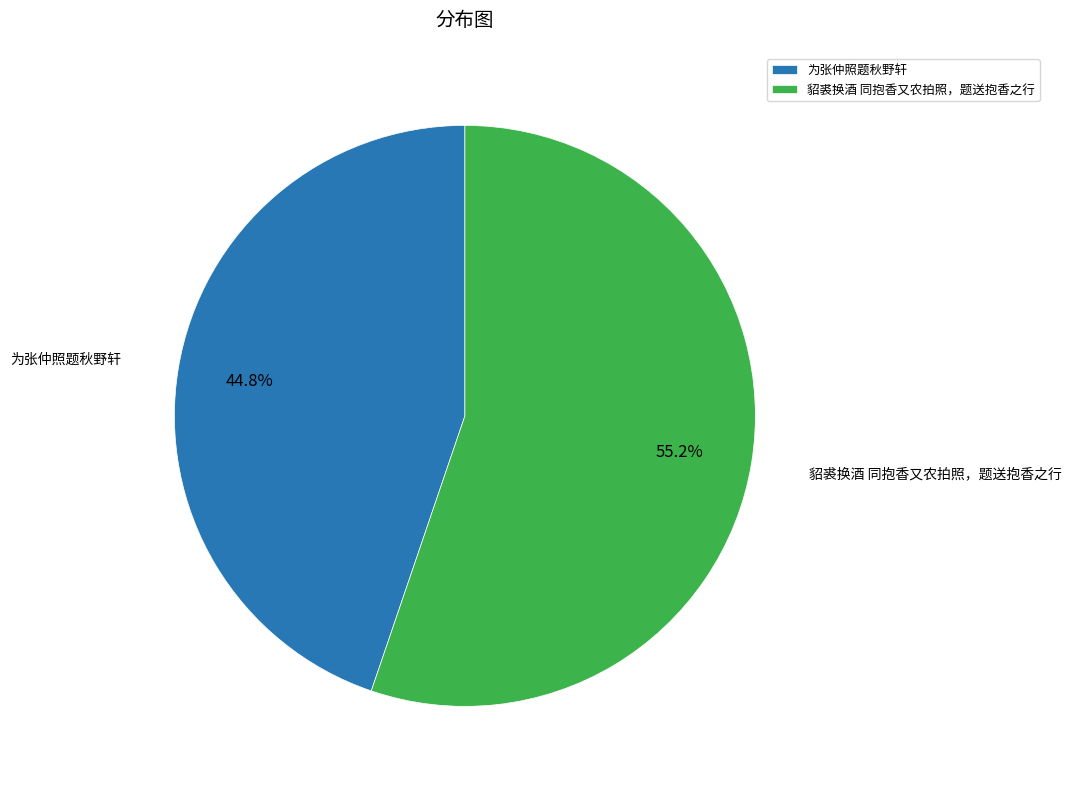

Is the sum of 为张仲照题秋野轩 and 貂裘换酒 同抱香又农拍照，题送抱香之行 greater than half?

Yes